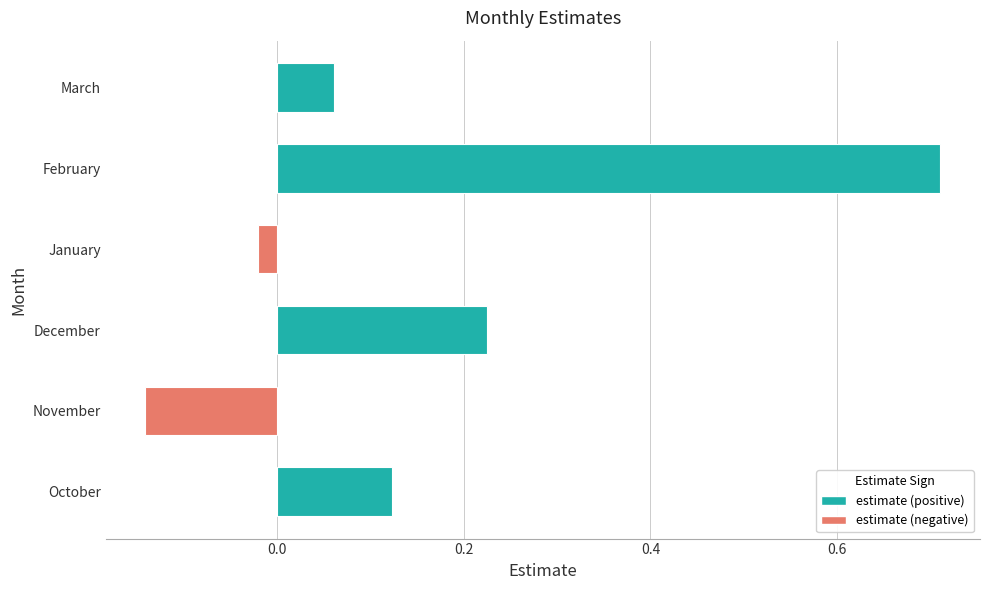

What is the sum of all values?

1.0